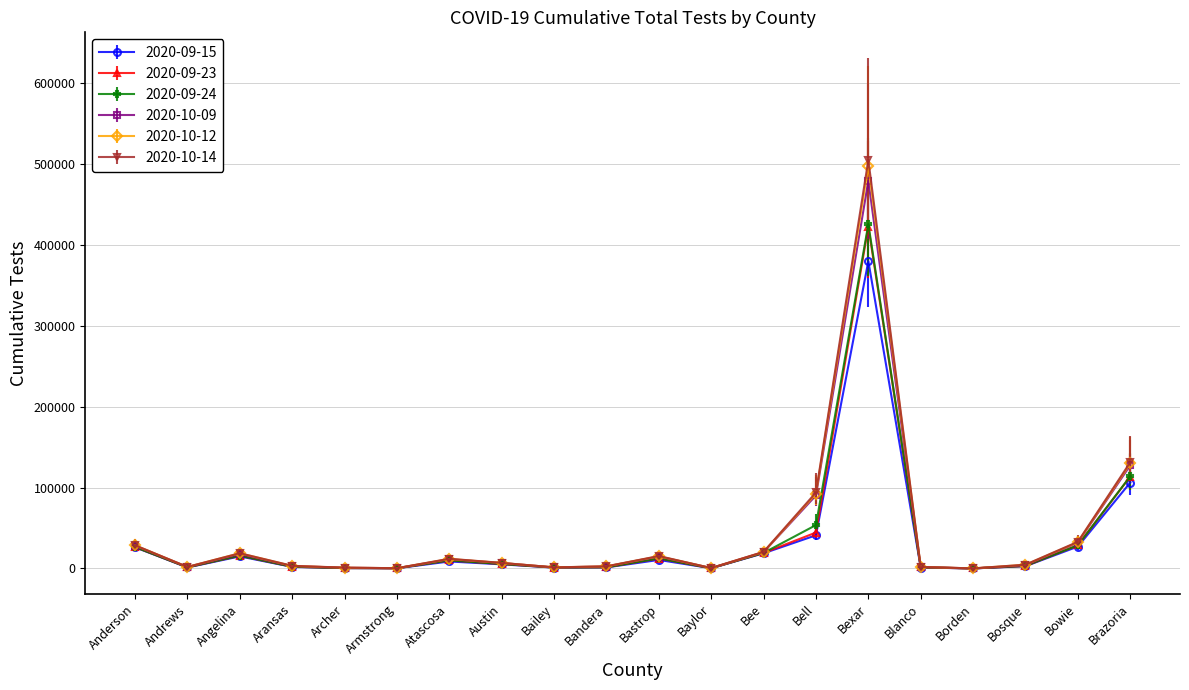

What is the difference between the second highest and second lowest values in the 2020-09-15 series?

105875